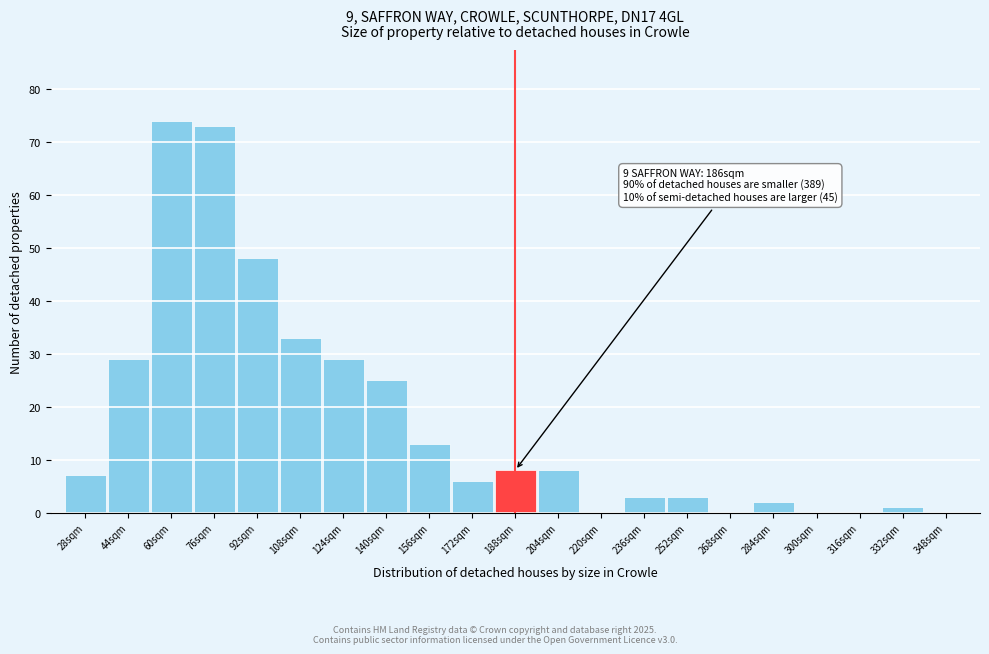

Reading left to right, what are all the values shown in this chart?

28sqm=7	44sqm=29	60sqm=74	76sqm=73	92sqm=48	108sqm=33	124sqm=29	140sqm=25	156sqm=13	172sqm=6	188sqm=8	204sqm=8	220sqm=0	236sqm=3	252sqm=3	268sqm=0	284sqm=2	300sqm=0	316sqm=0	332sqm=1